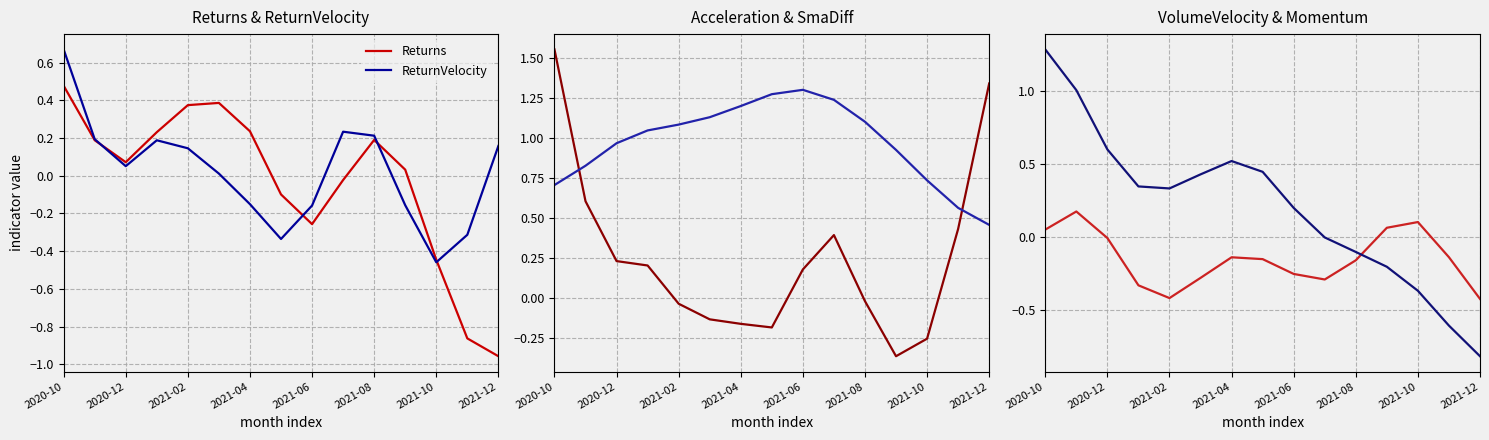

True or false: ReturnVelocity has a value of 0.1 at 2021-08.

False